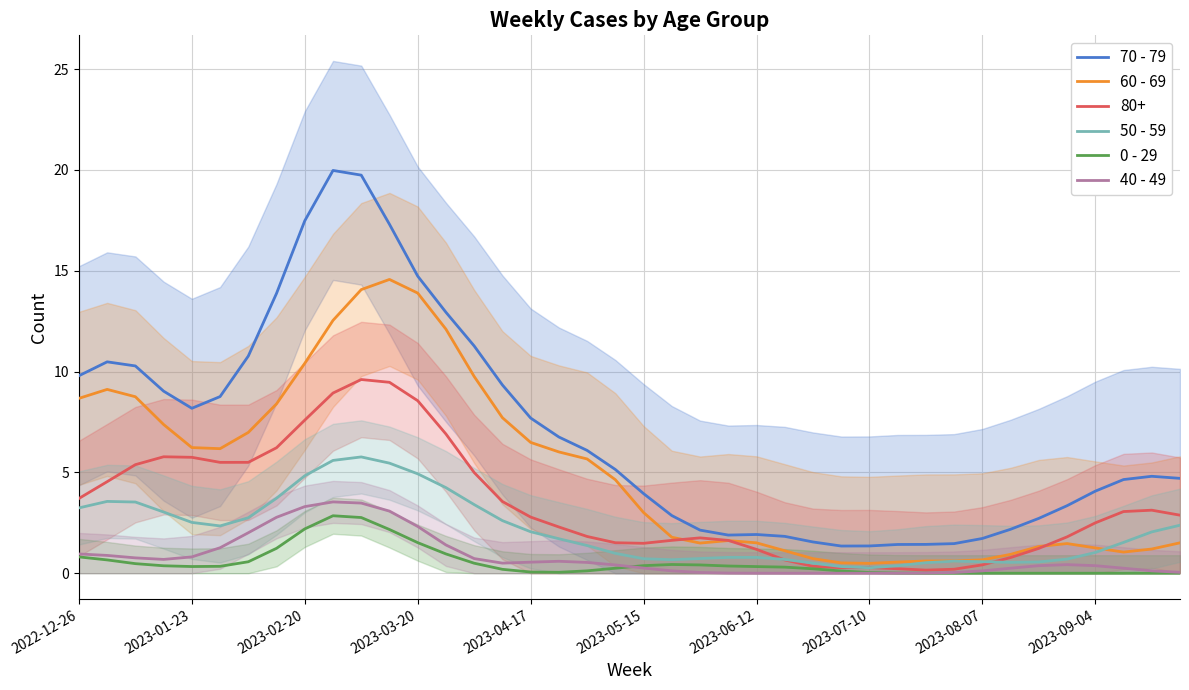

What is the difference between the highest and lowest values at 38?

4.8